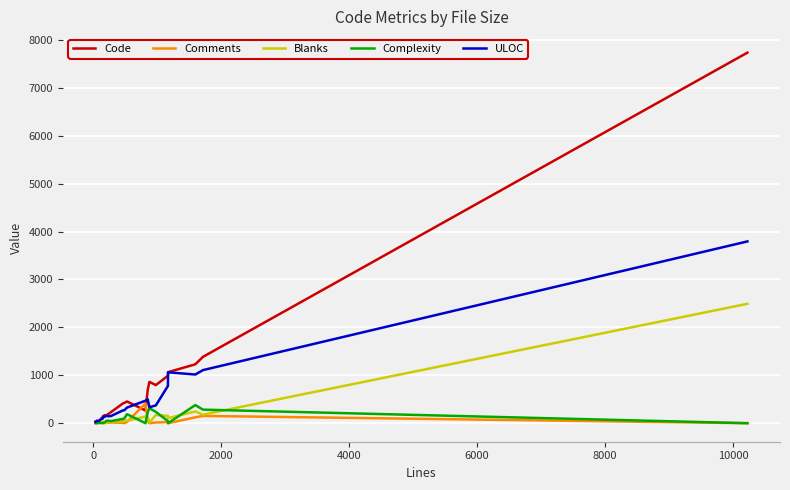

What is the maximum value shown in the chart?

7734